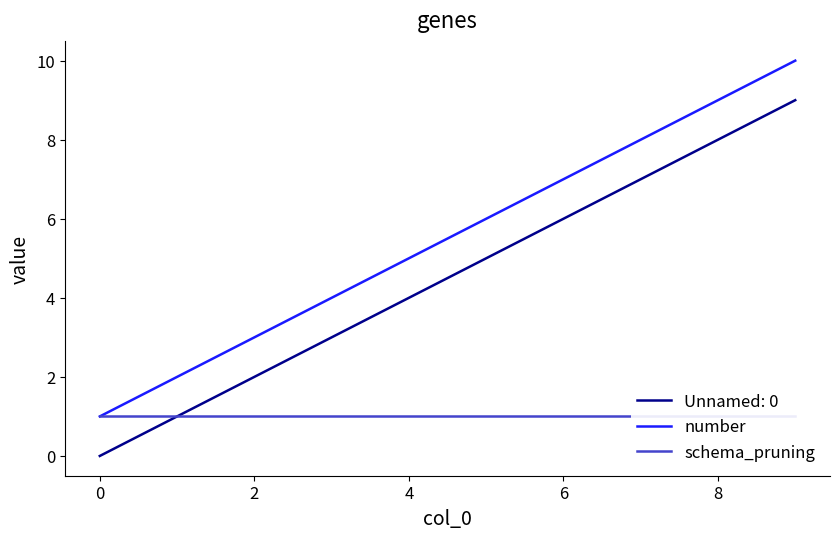

Which series has the widest spread of values?

number